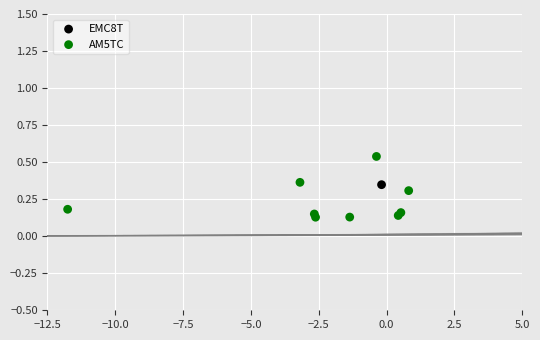

What are all the series names shown in the legend?

EMC8T, AM5TC